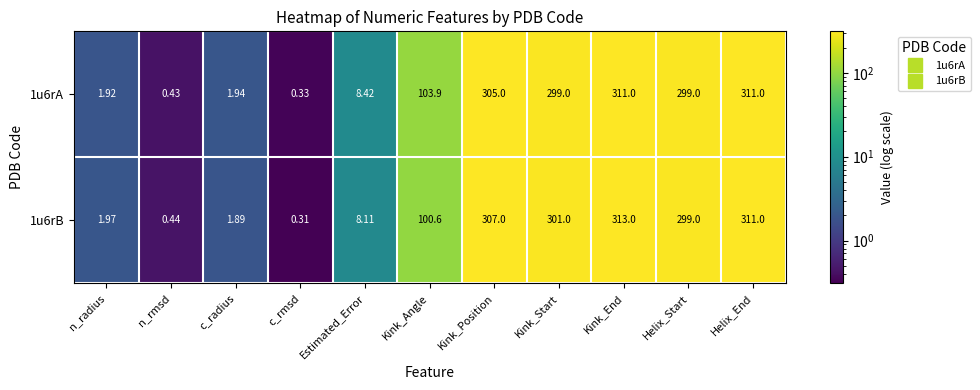

Where is 1u6rA nearest to the value 155?

Kink_Angle